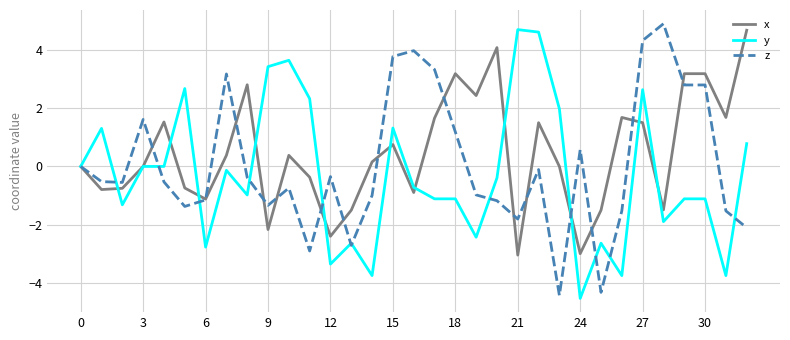

Which series has the largest total across all categories?

x